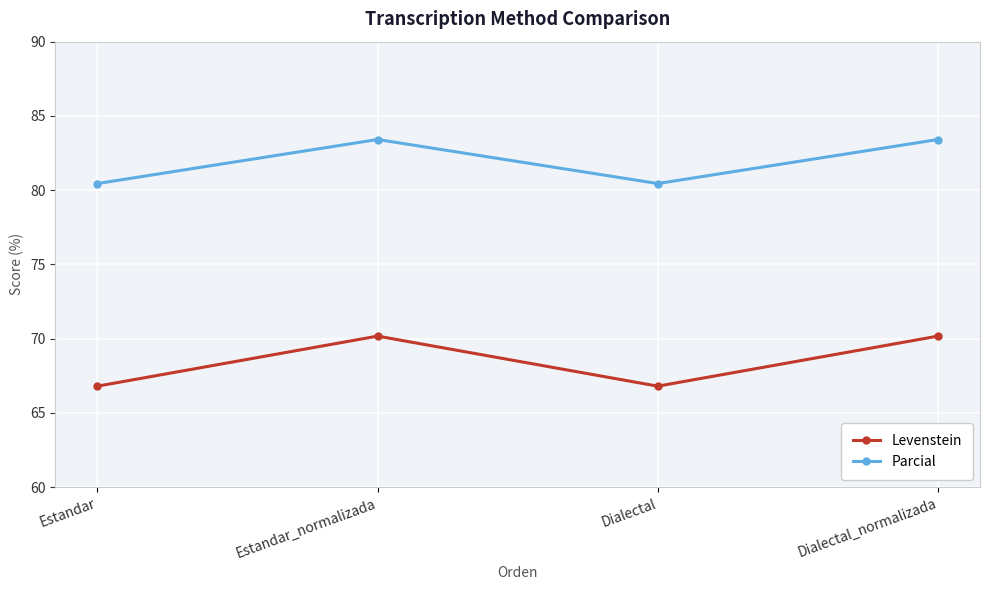

Is it true that Levenstein equals 66.8 at Dialectal?

True